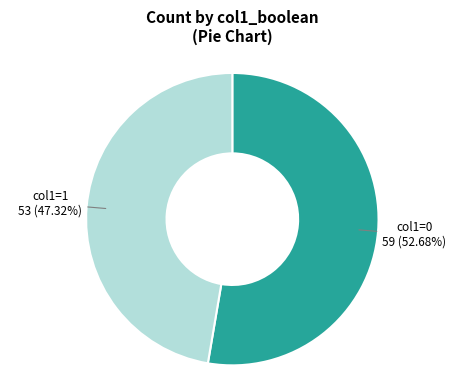

Does any single category account for the majority?

Yes